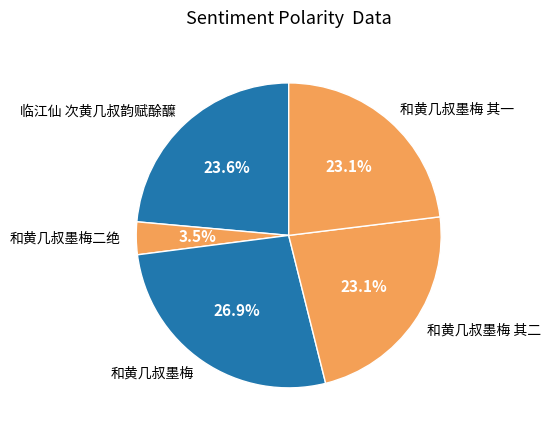

Between 和黄几叔墨梅二绝 and 和黄几叔墨梅 其一, which is larger?

和黄几叔墨梅 其一